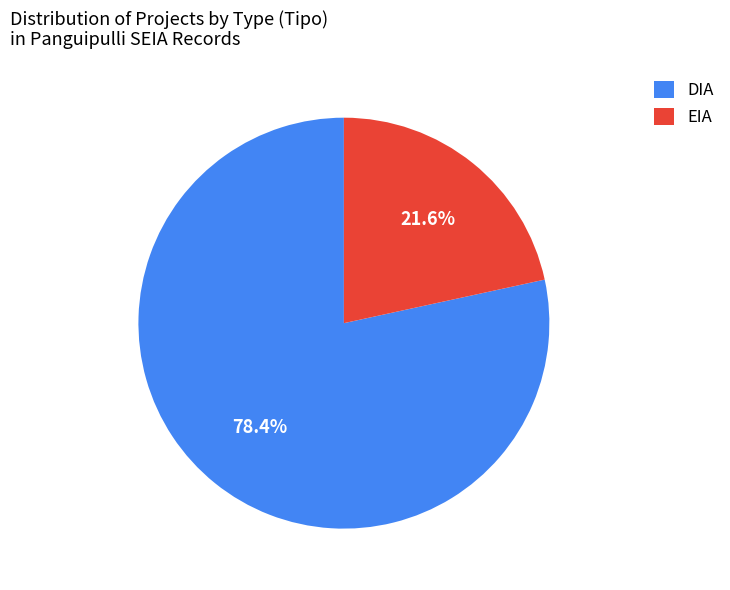

What is the majority slice?

DIA